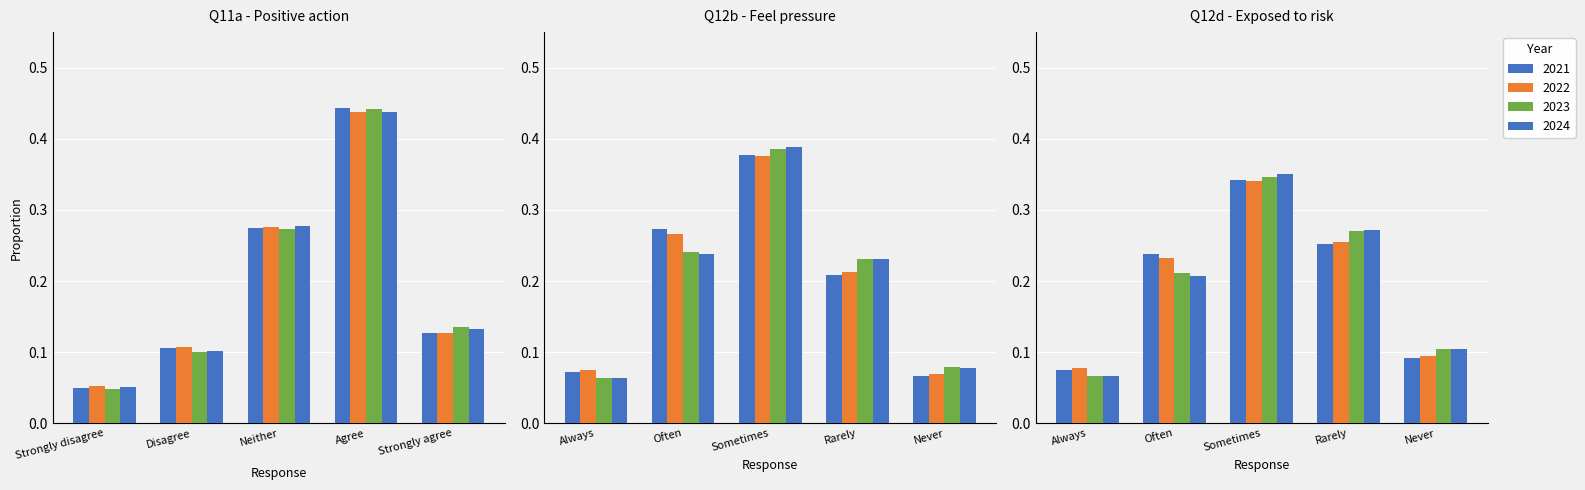

Are the bars horizontal?

No